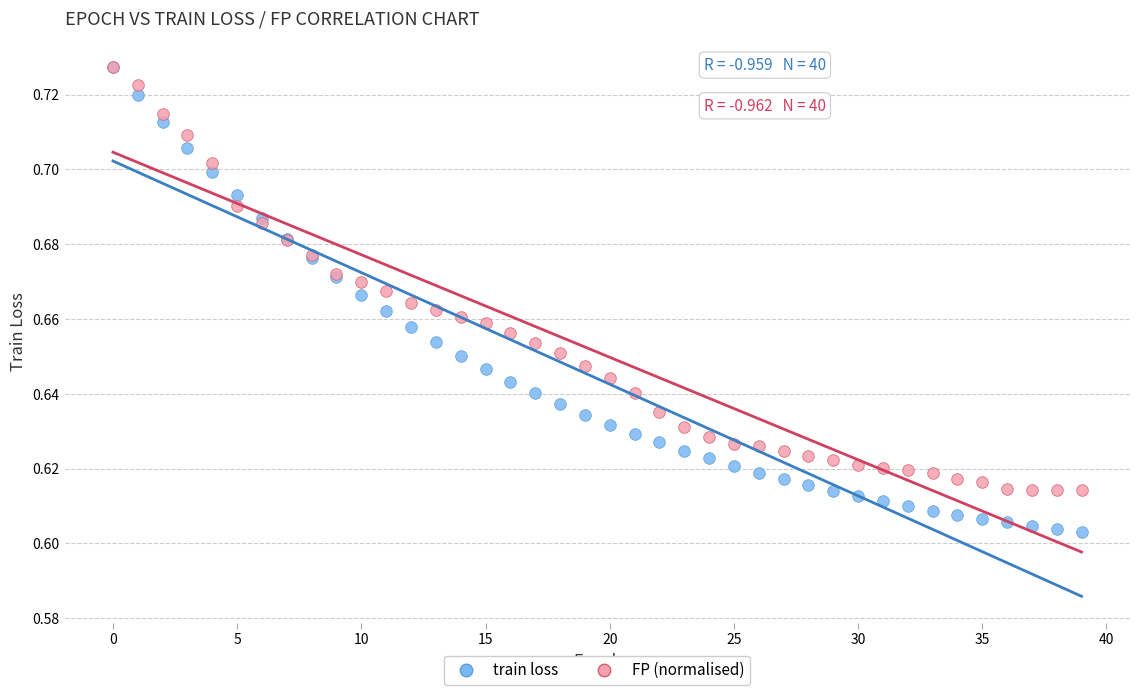

Which series has the widest spread of Y values?

train loss